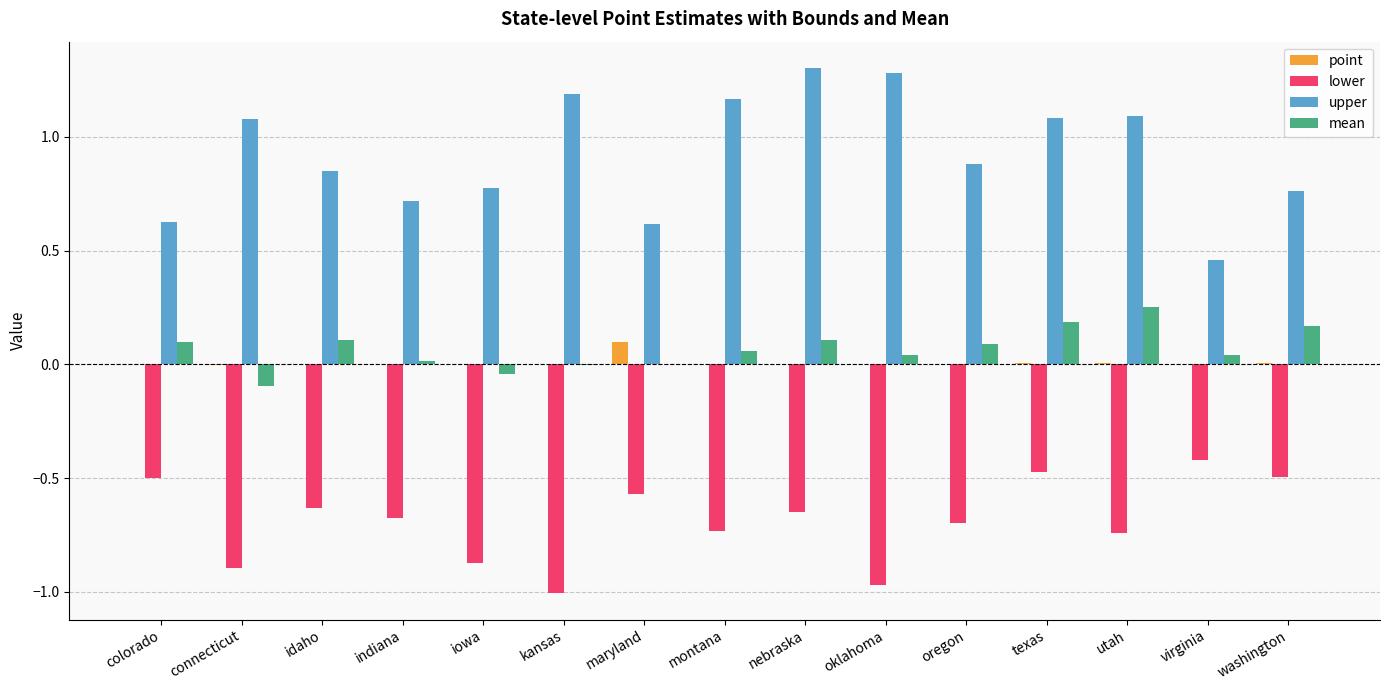

Is the value of upper at texas greater than the value of point at texas?

Yes